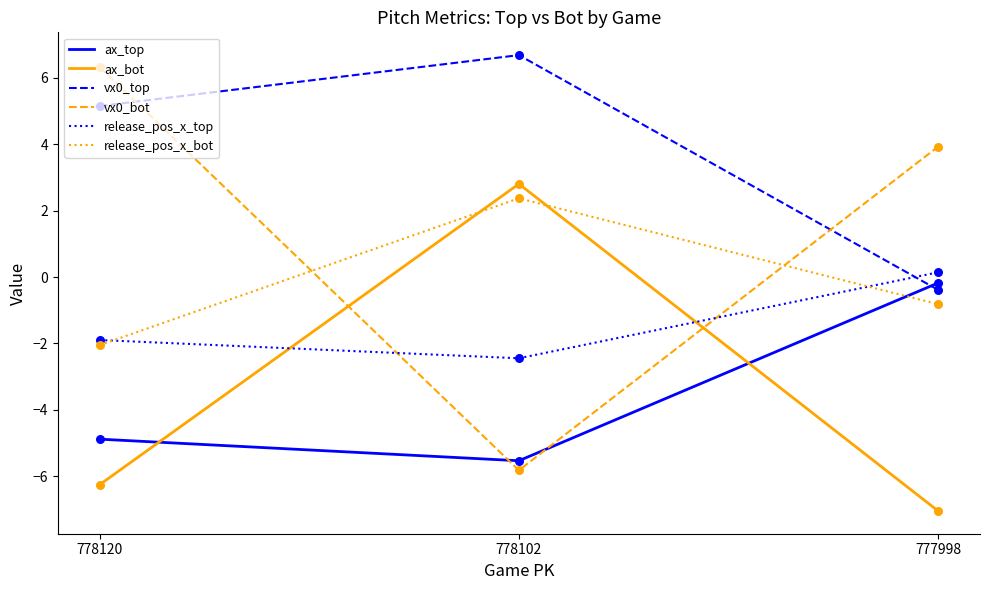

What is the total value across all series at 777998?

-4.4